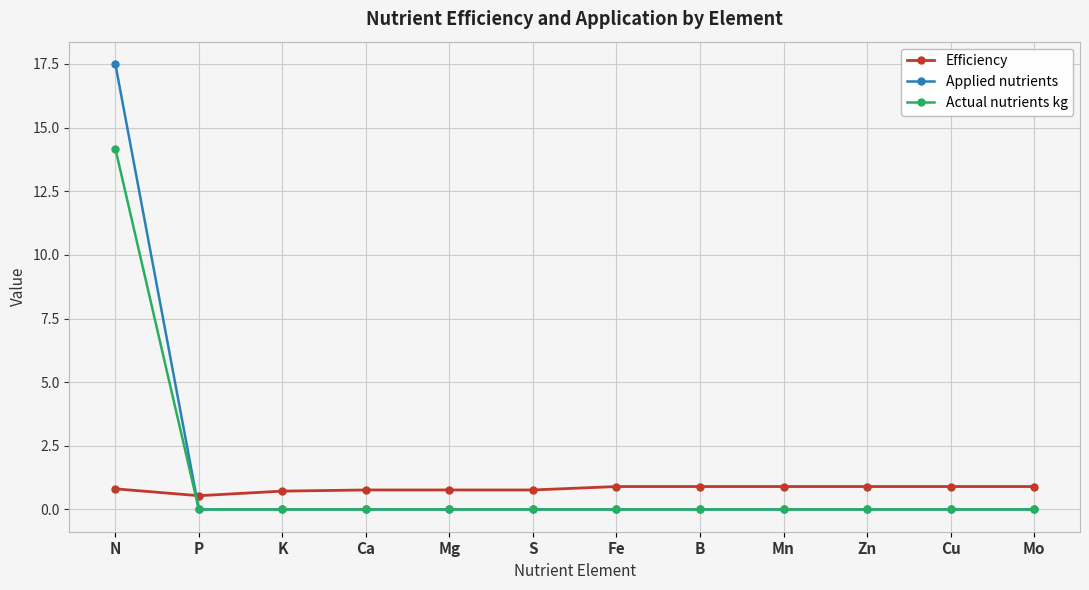

Does the chart display data point markers on the line(s)?

Yes